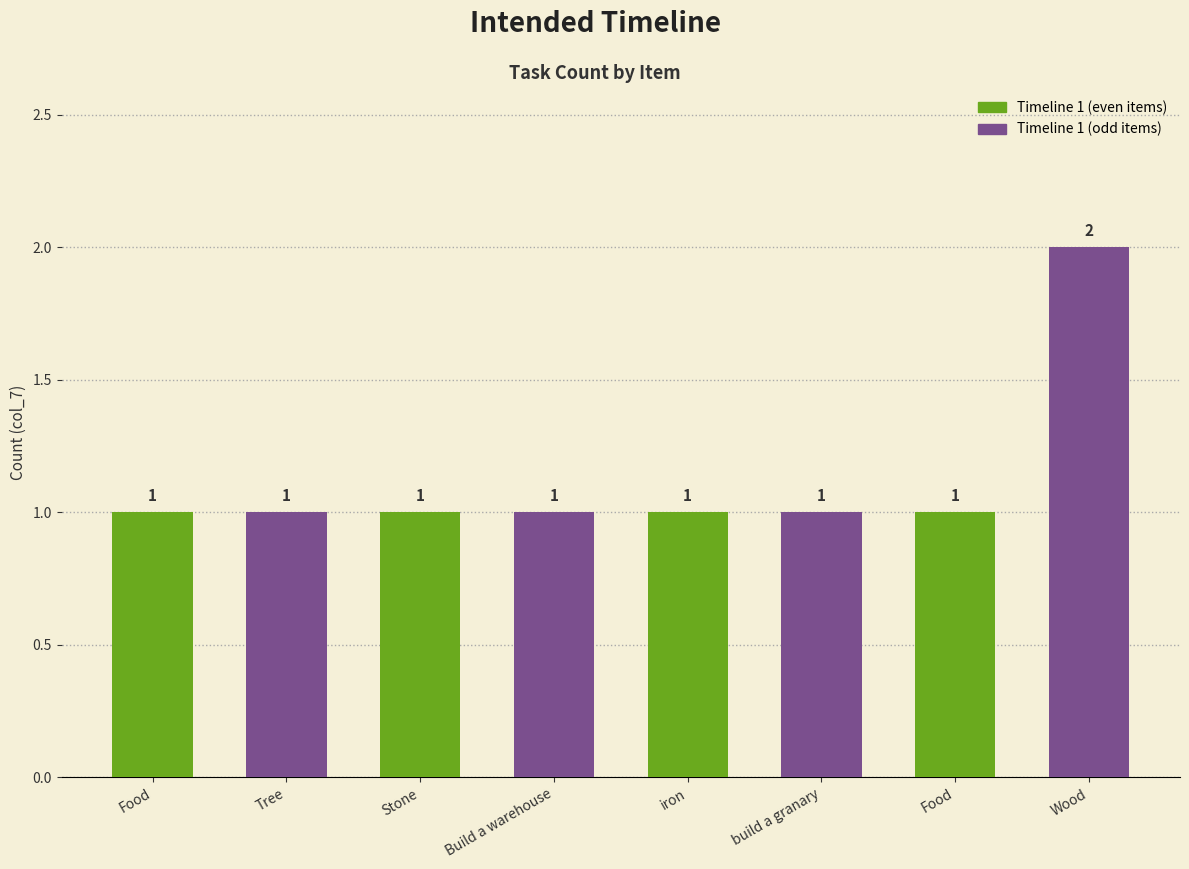

How many bars are there in total?

8